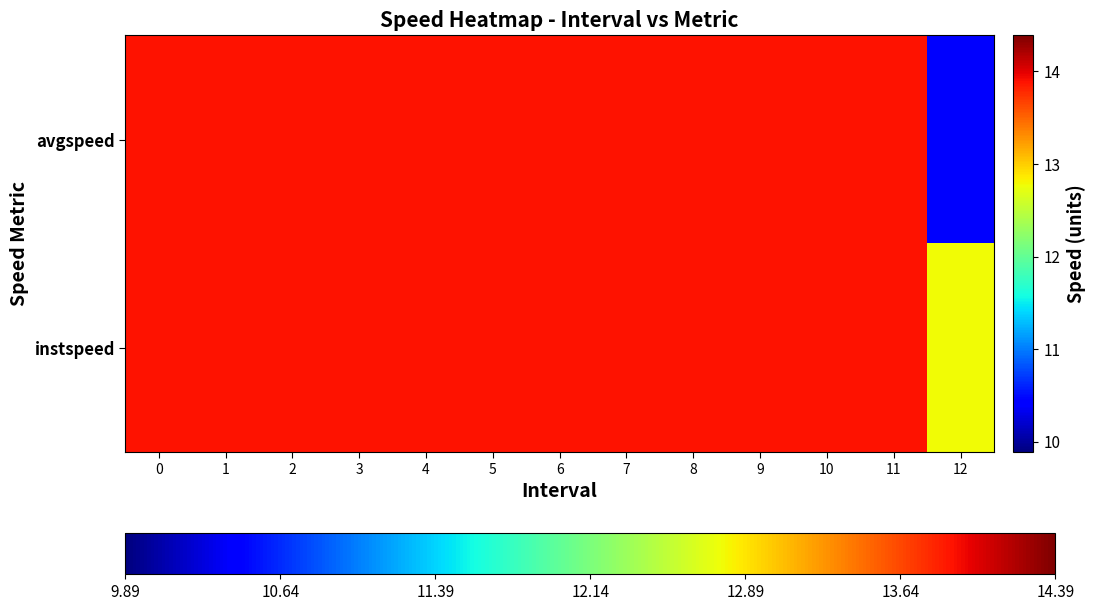

Which series changed the most between 0 and 2?

instspeed